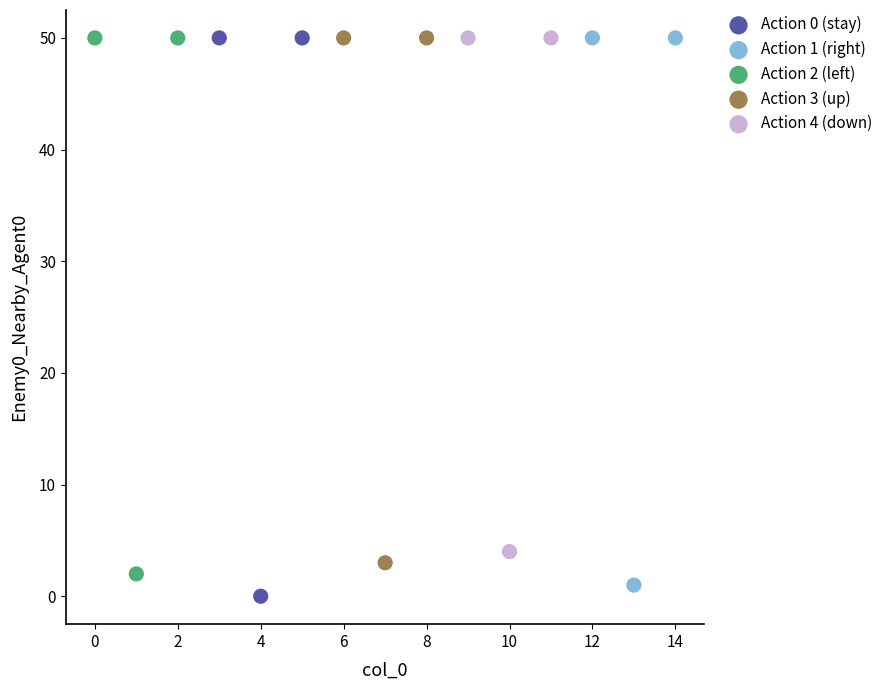

Which series reaches the minimum Y coordinate?

Action 0 (stay)